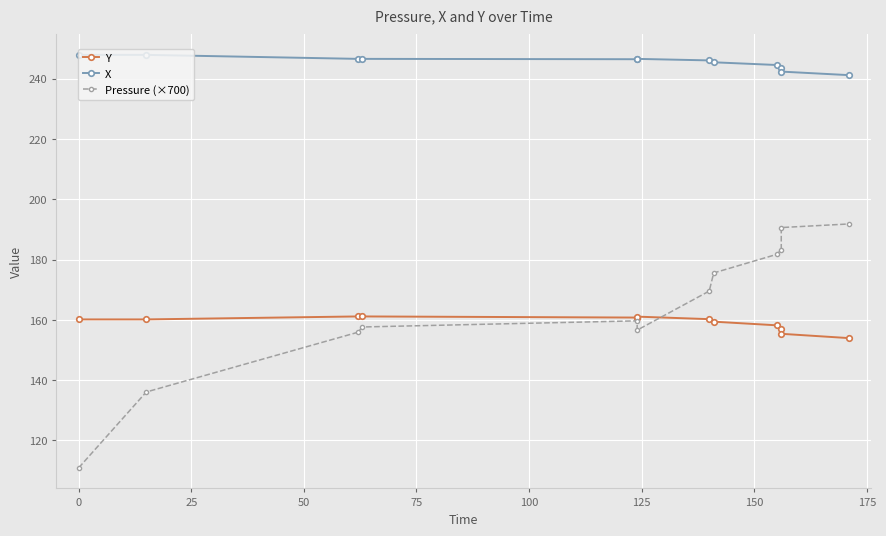

The value of X at 75 is 246.4. True or false?

True